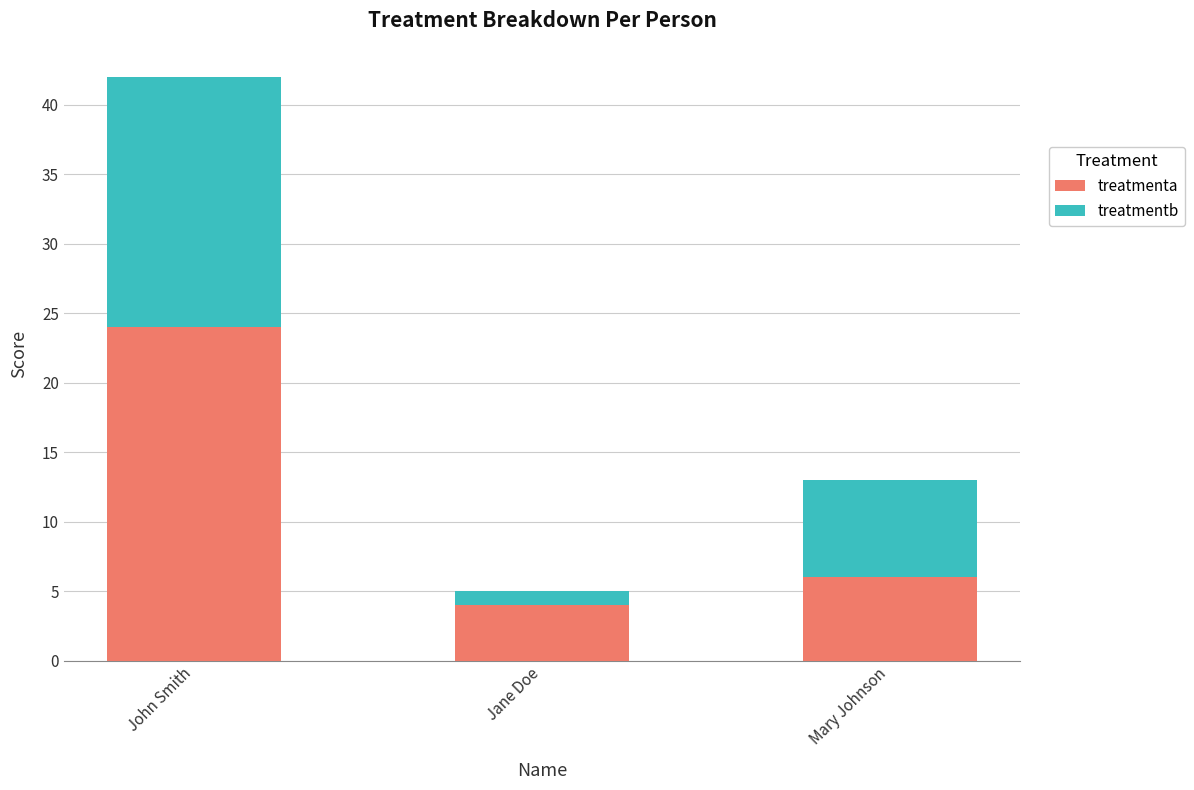

How many distinct data groups are displayed?

2